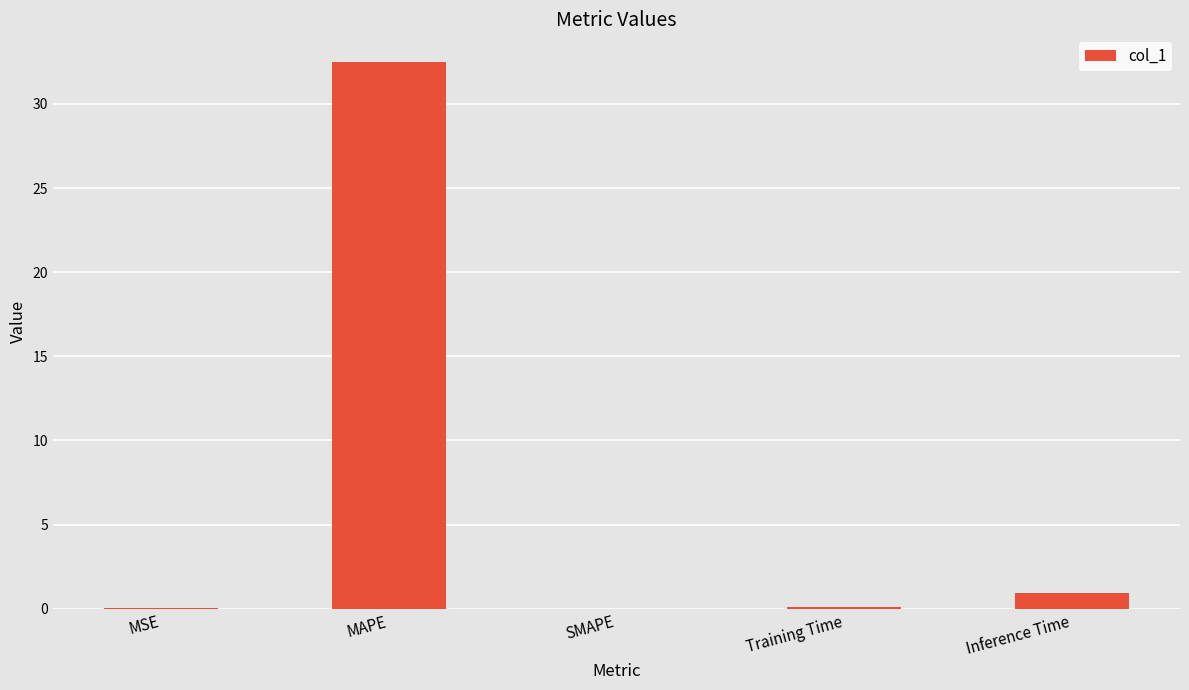

Are the bars grouped side by side (vs. stacked)?

No